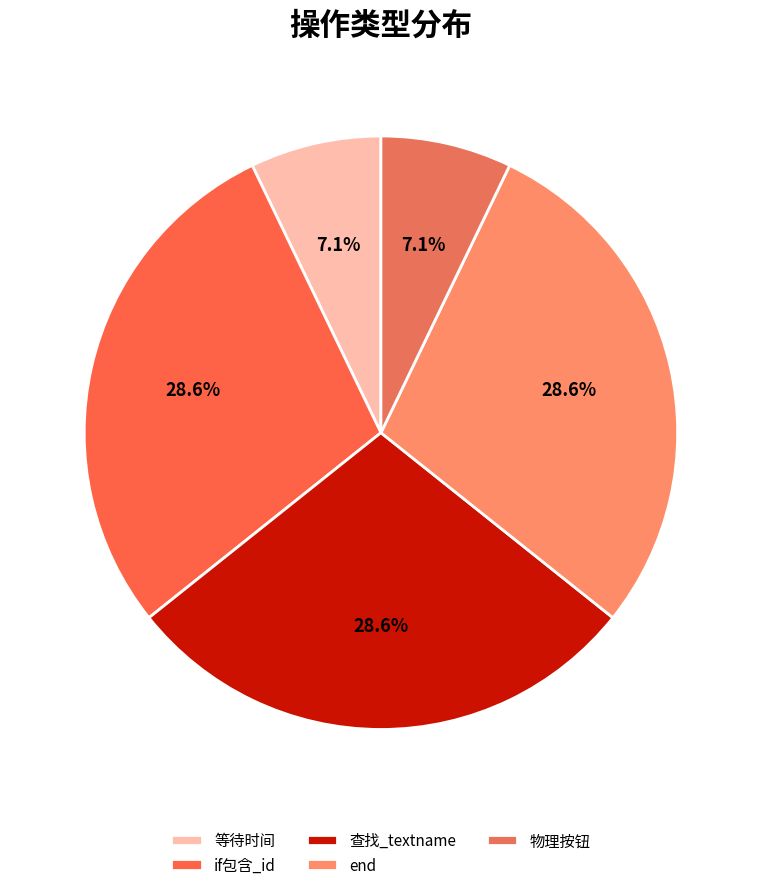

What is the change in value from end to 物理按钮?

-3